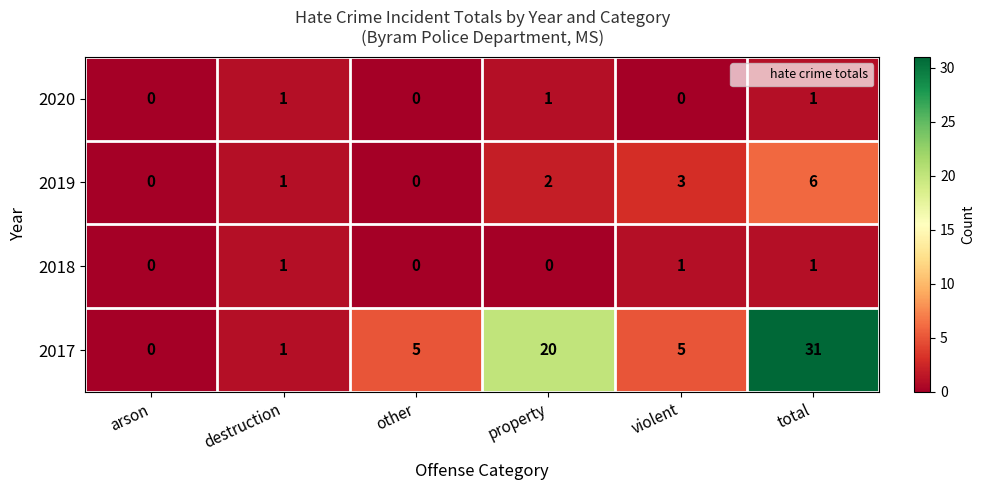

What is the difference between the 2017 values at destruction and total?

30